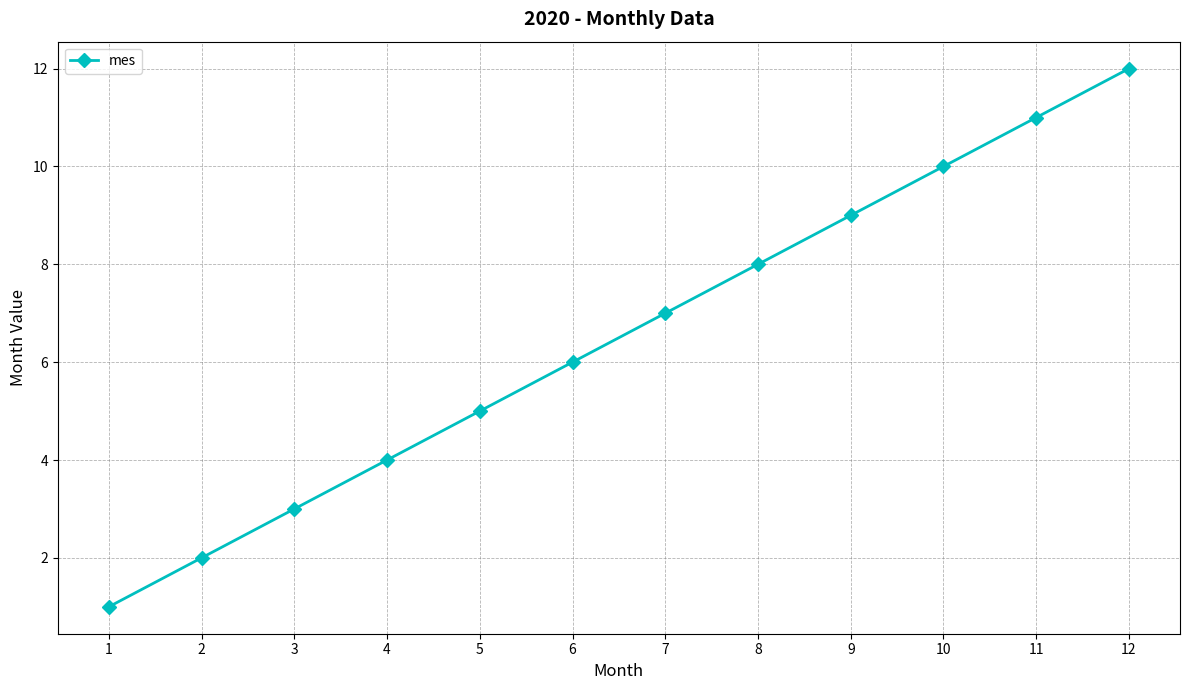

Is it true that the value at 5 is 1?

False